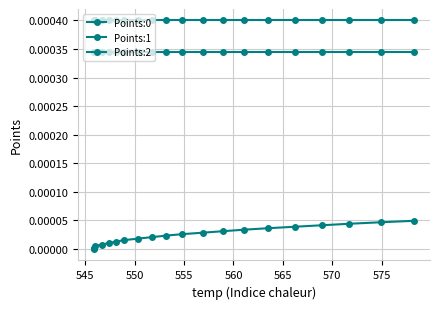

True or false: Points:2 and Points:1 intersect in this chart.

False